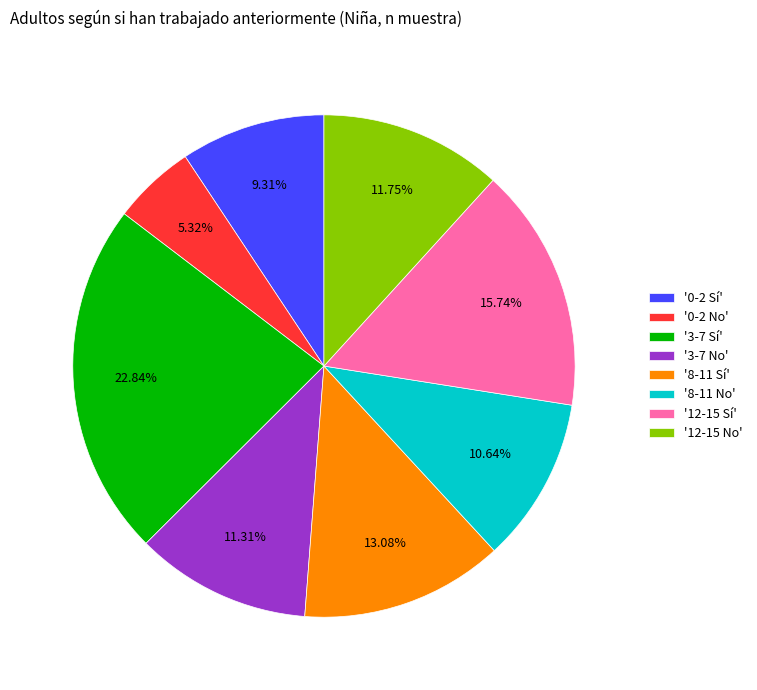

Count the number of slices in the pie.

8